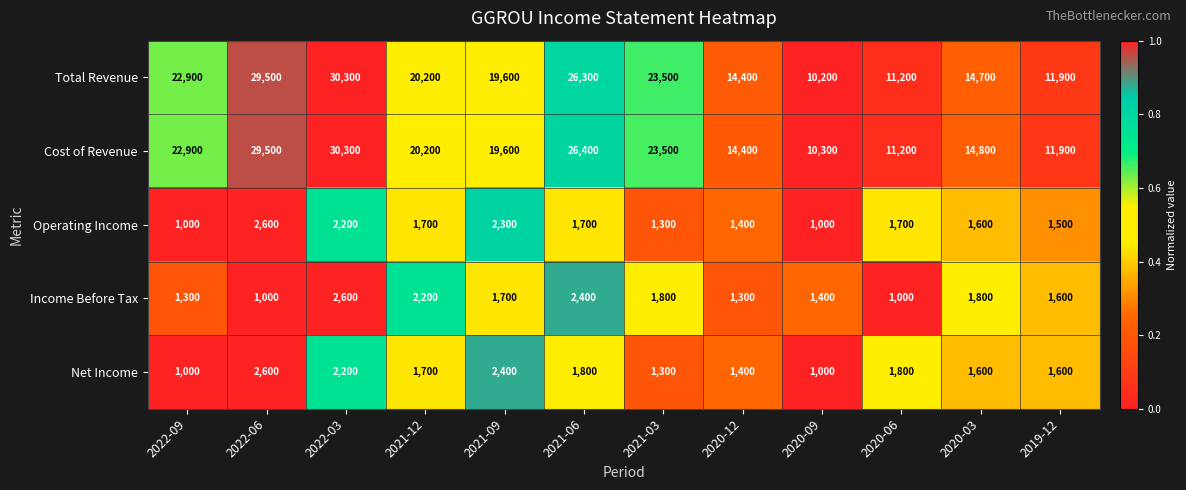

What is the smallest value displayed?

1000